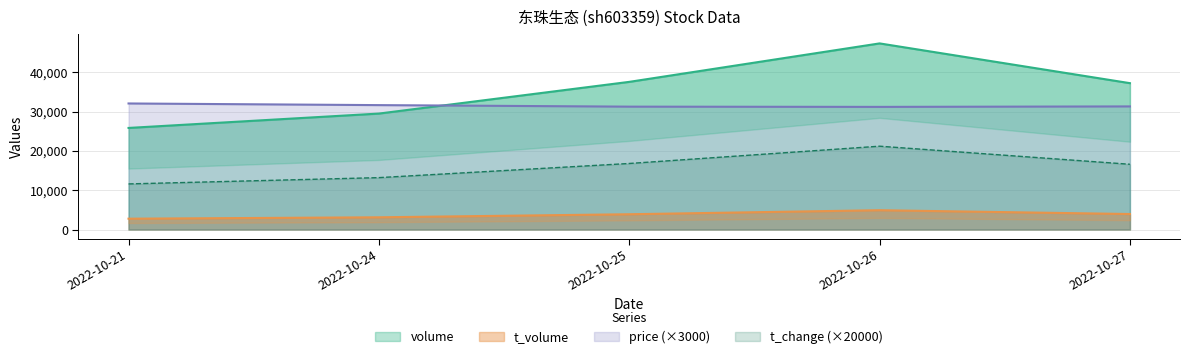

True or false: price and t_volume intersect in this chart.

False